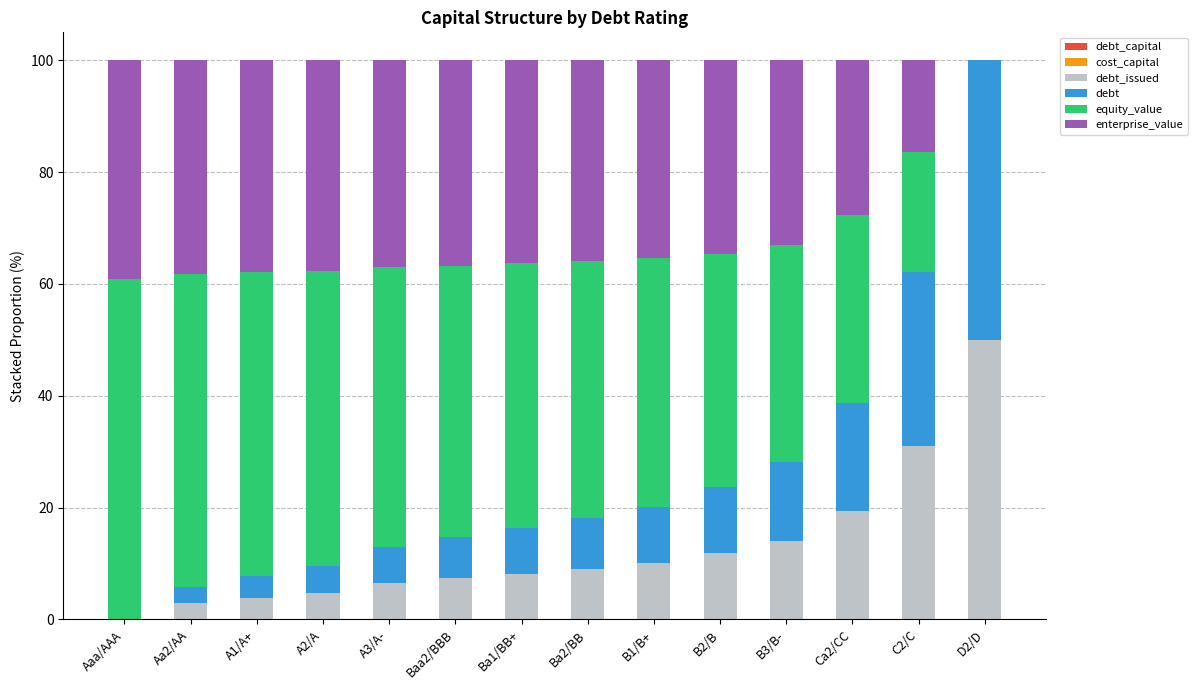

Which series changed the most between Ba2/BB and B2/B?

equity_value